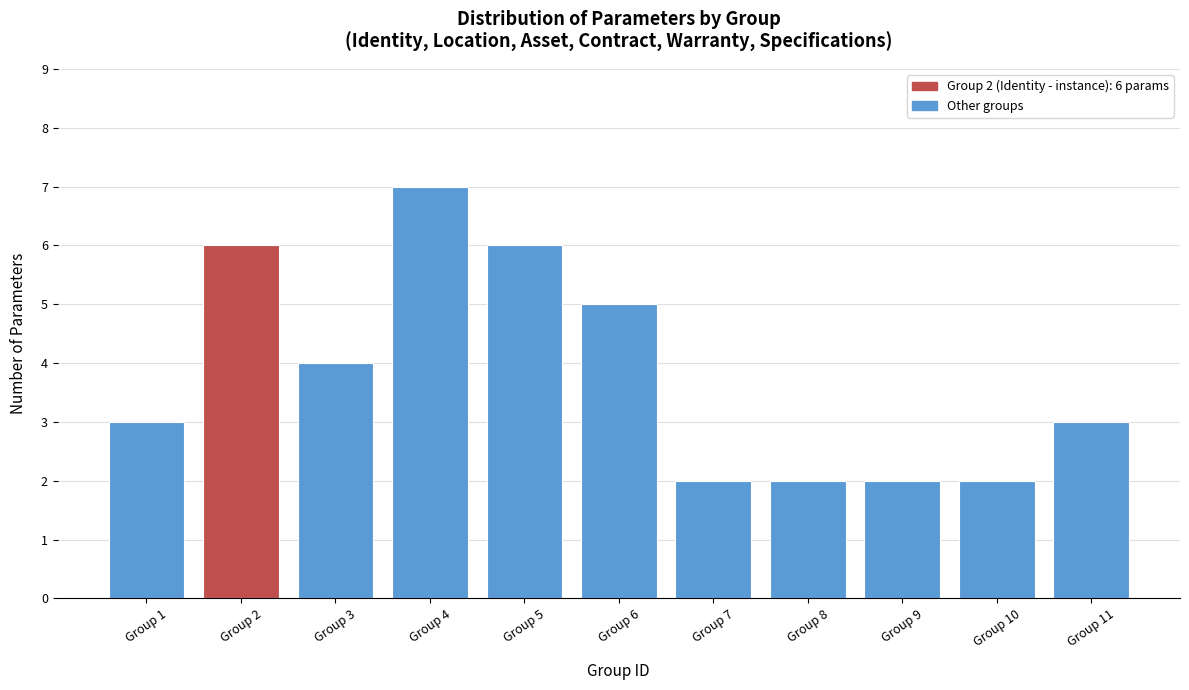

Reading left to right, transcribe all the data shown in this chart.

Group 1=3	Group 2=6	Group 3=4	Group 4=7	Group 5=6	Group 6=5	Group 7=2	Group 8=2	Group 9=2	Group 10=2	Group 11=3